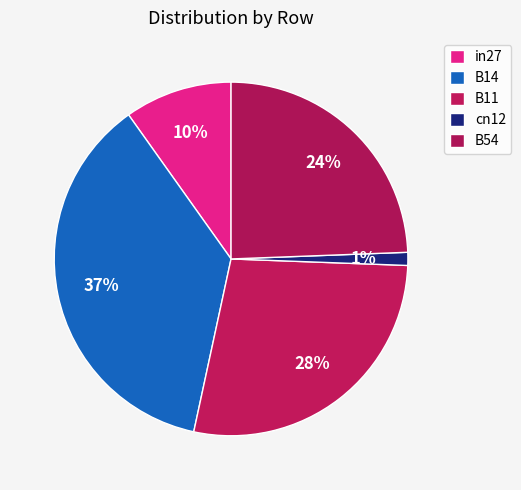

Combined, do cn12 and B14 account for over 50%?

No